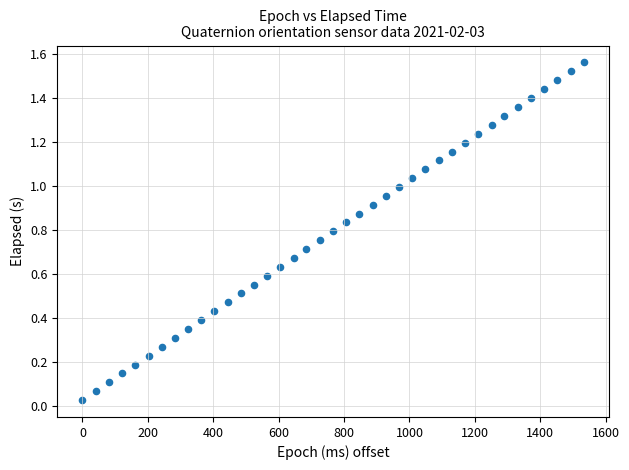

What is the range of X values (max minus min)?

1534.0